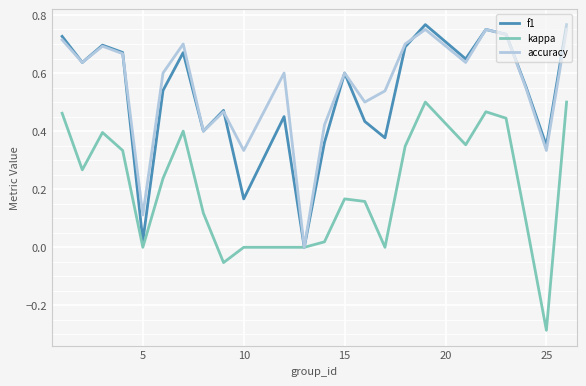

Which category has the lowest value across all series?

25